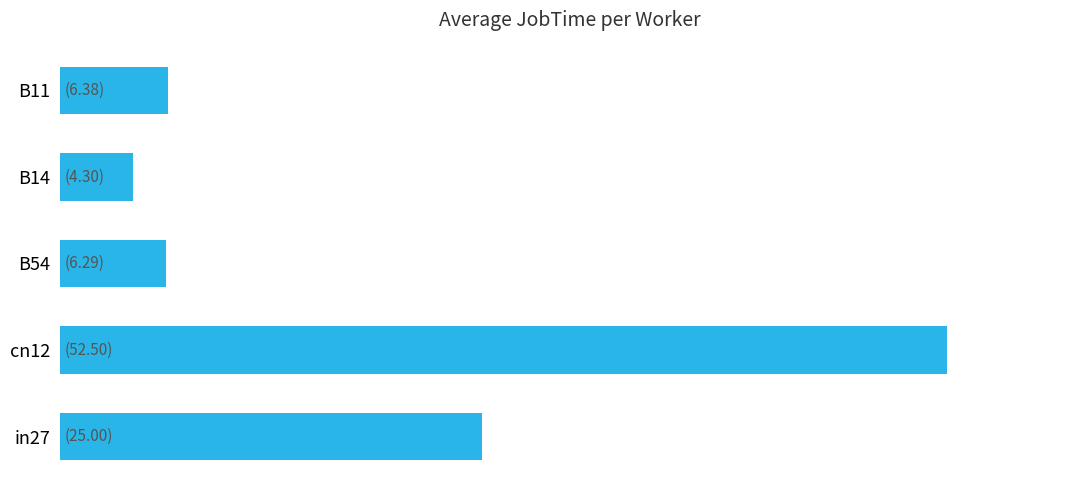

Does the chart contain any negative values?

No